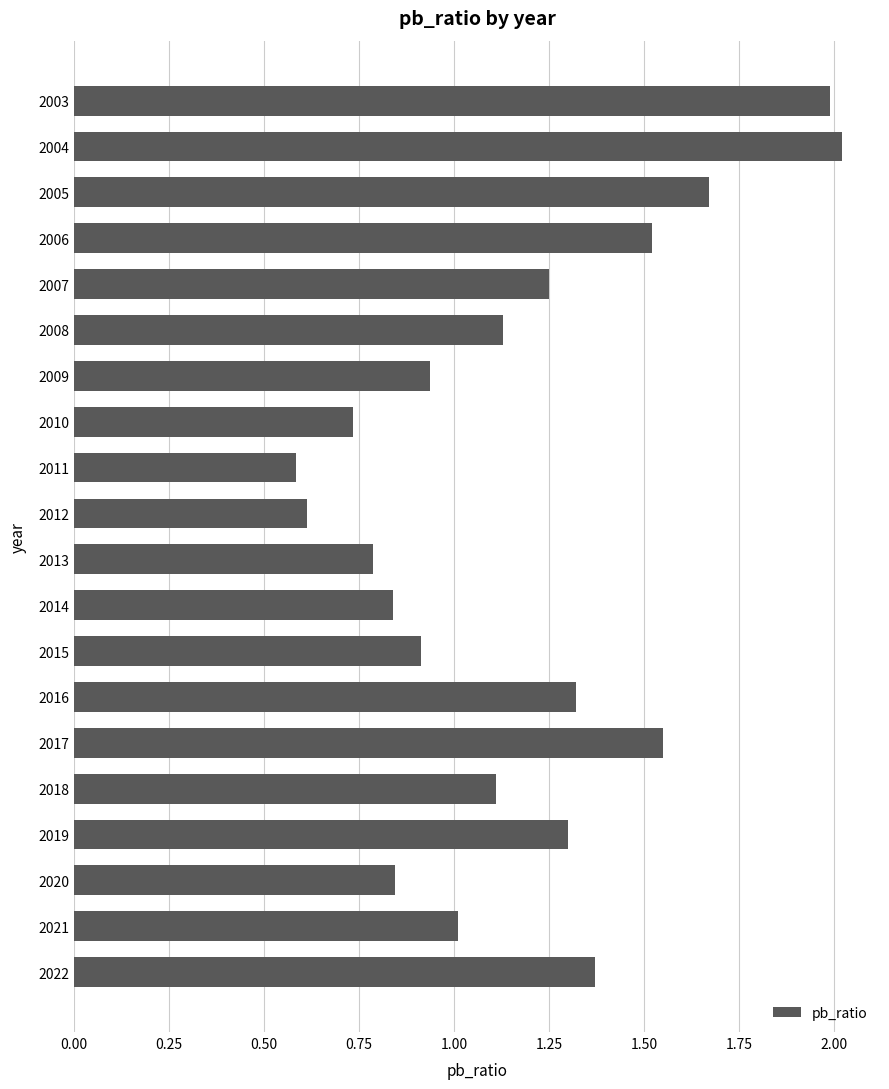

Which label corresponds to the largest value in the chart?

2004